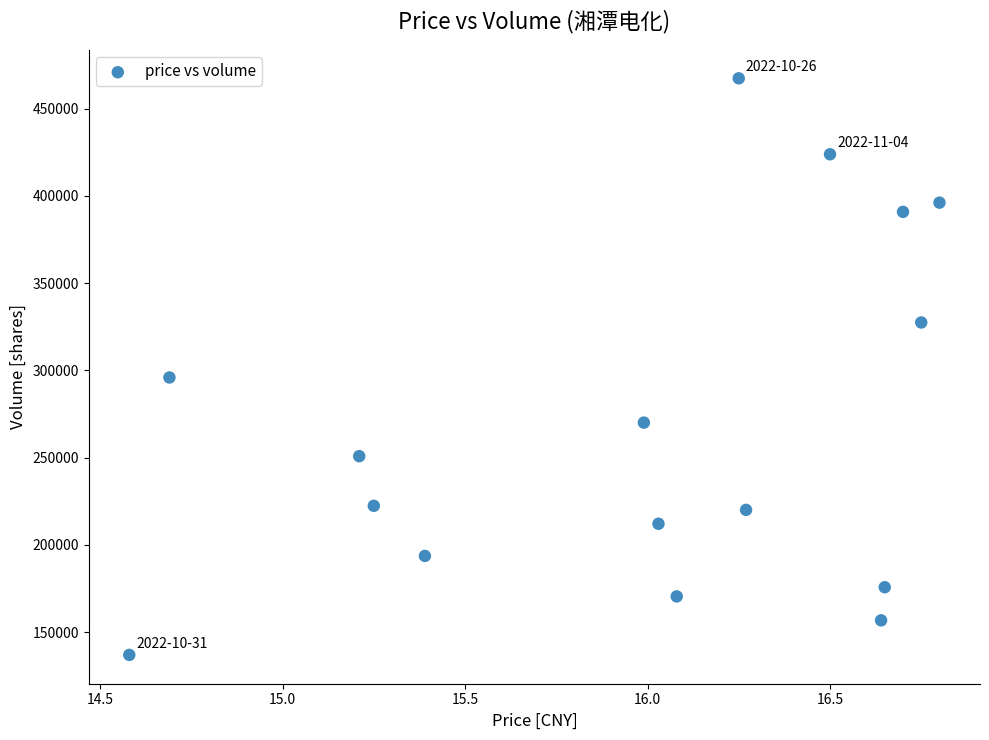

What is the range of Y values (max minus min)?

330401